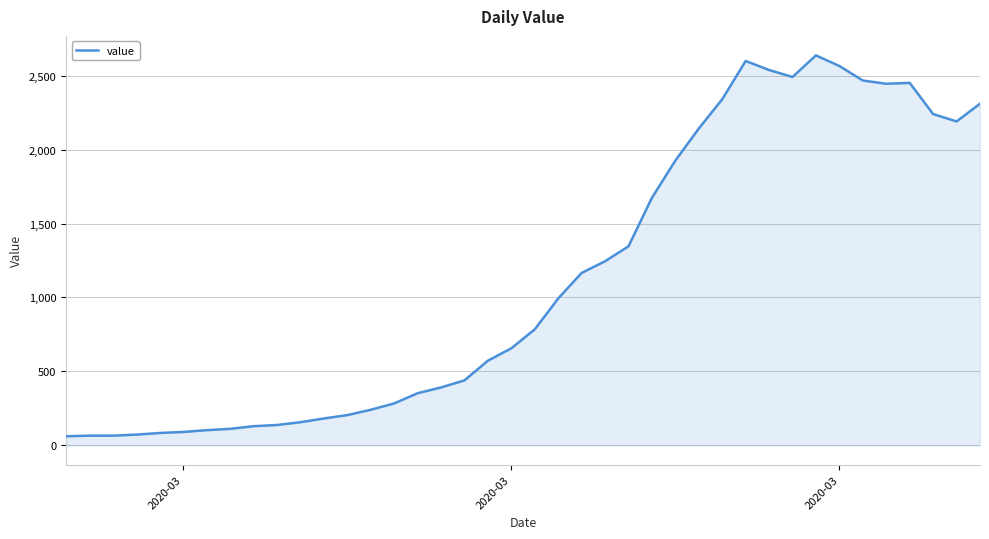

What is the minimum value shown in the chart?

61